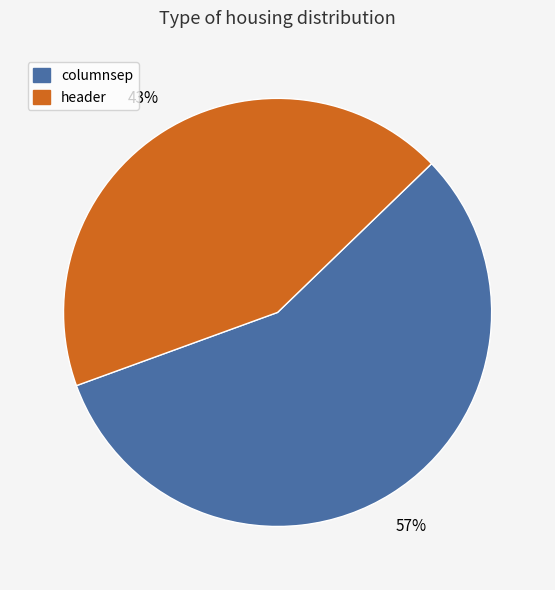

To the nearest percent, what is the combined percentage of header and columnsep?

100%